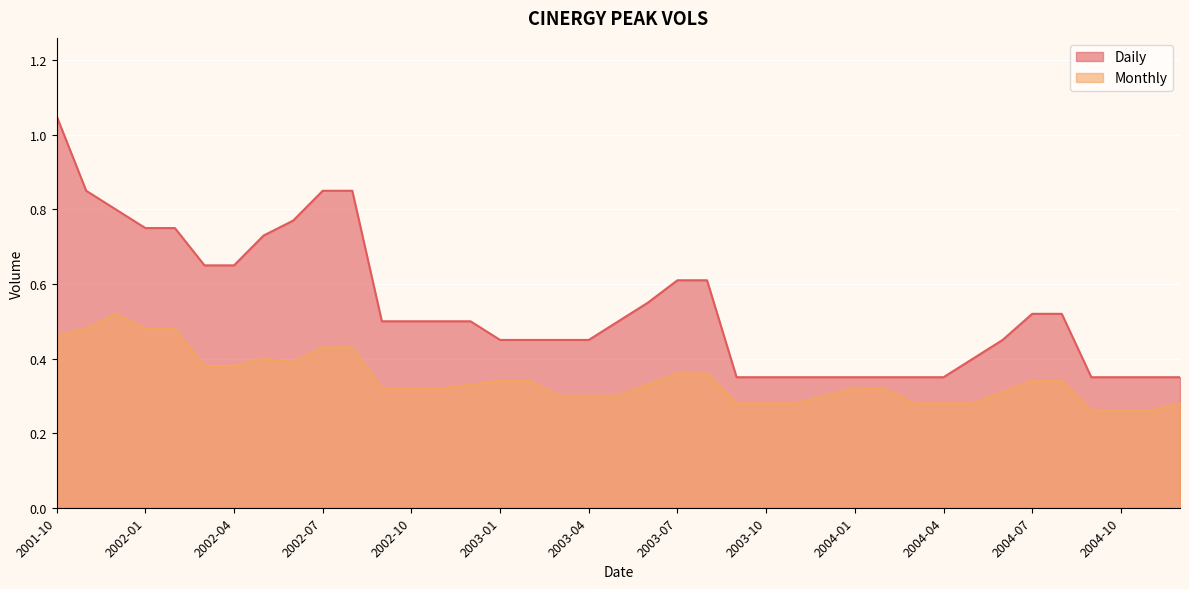

What is the label of the 31st point from the left?

2004-04